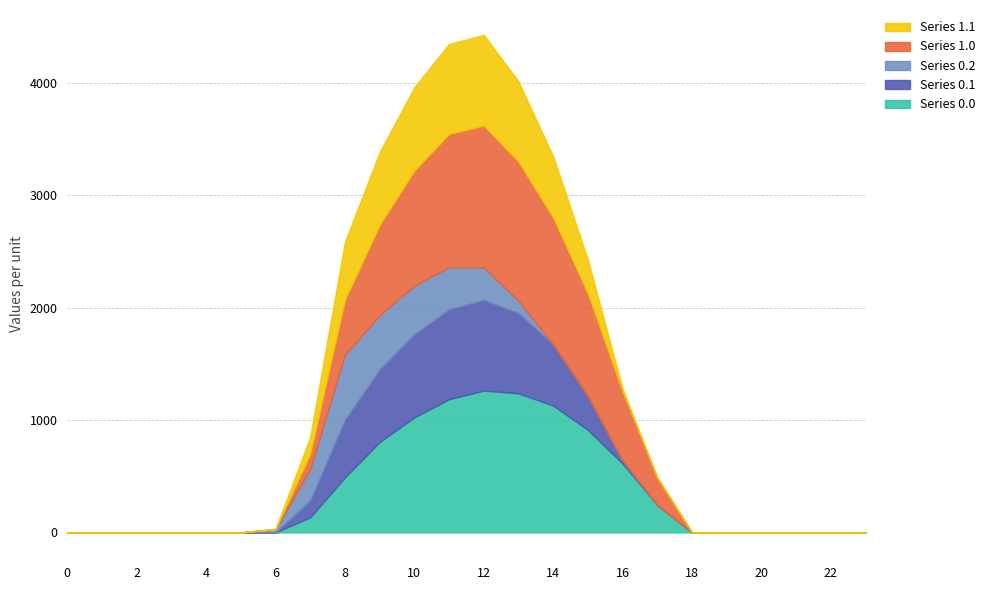

At which category is the sum across all series the highest?

12